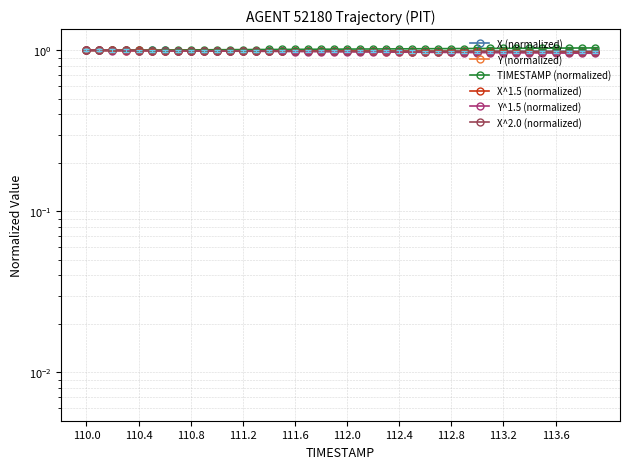

At which category is the sum across all series the highest?

110.0